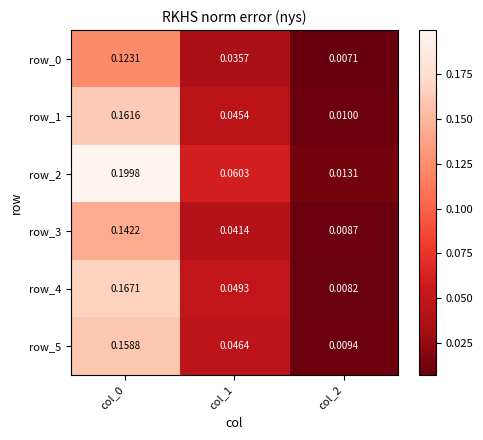

Which series has the largest range (max minus min)?

row_2